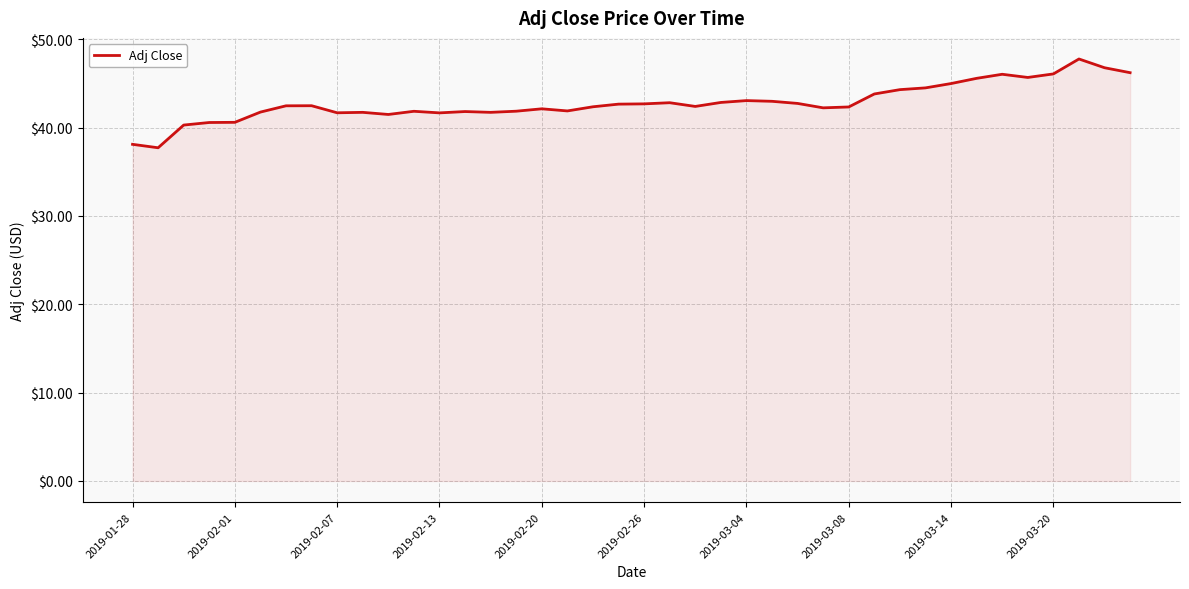

What is the maximum value shown in the chart?

47.8